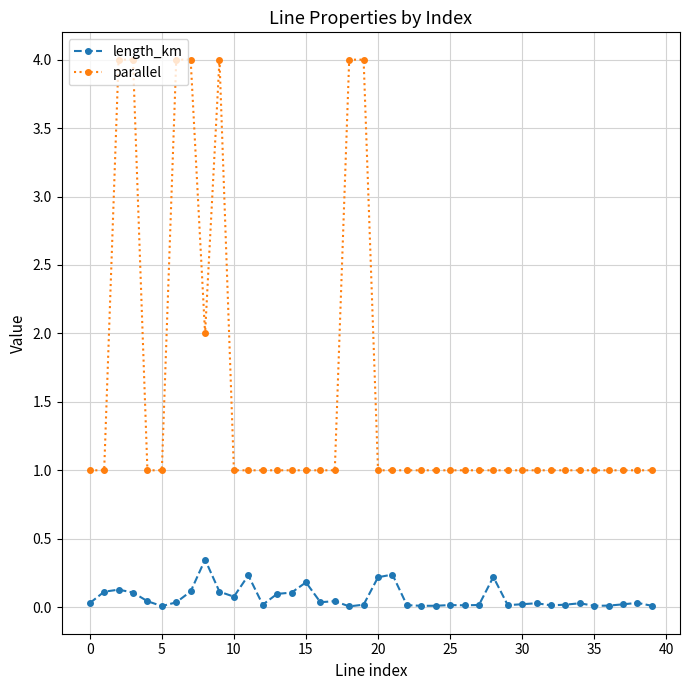

Rank the series by their average value, from lowest to highest.

length_km, parallel